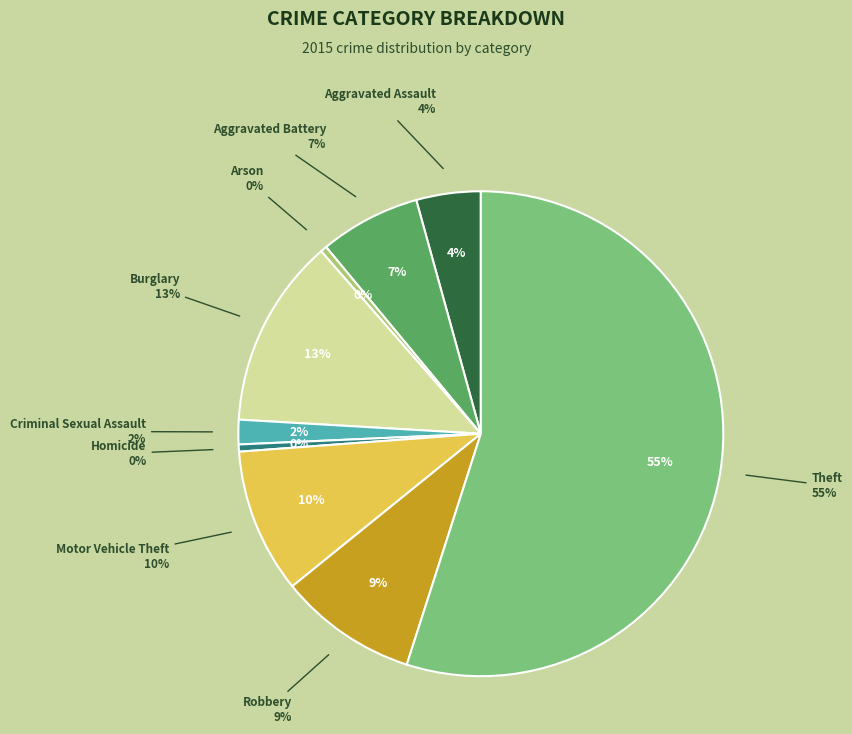

Rank the categories by value from lowest to highest.

Arson, Homicide, Criminal Sexual Assault, Aggravated Assault, Aggravated Battery, Robbery, Motor Vehicle Theft, Burglary, Theft